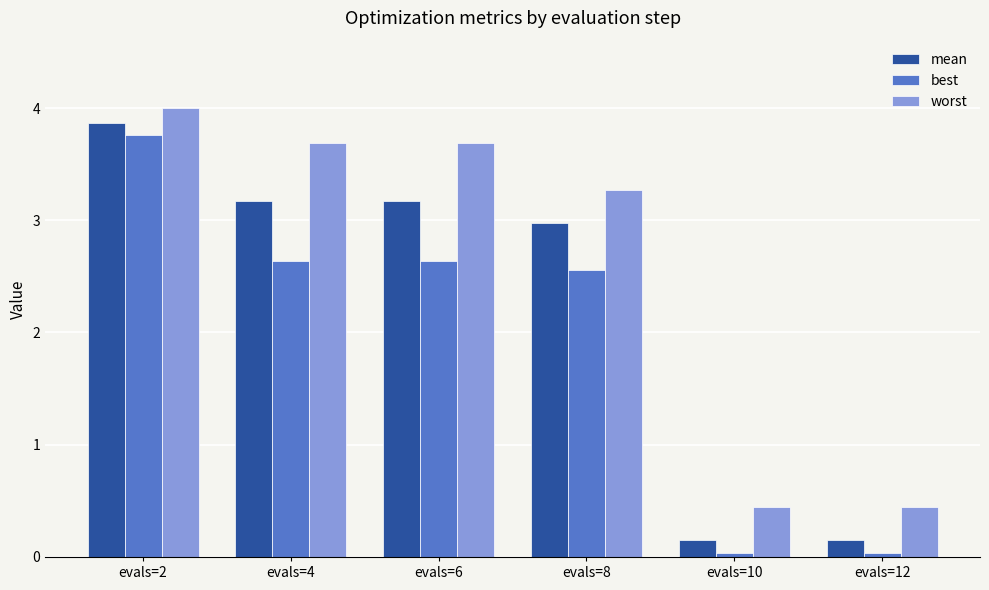

What is the average value of the mean series?

2.2